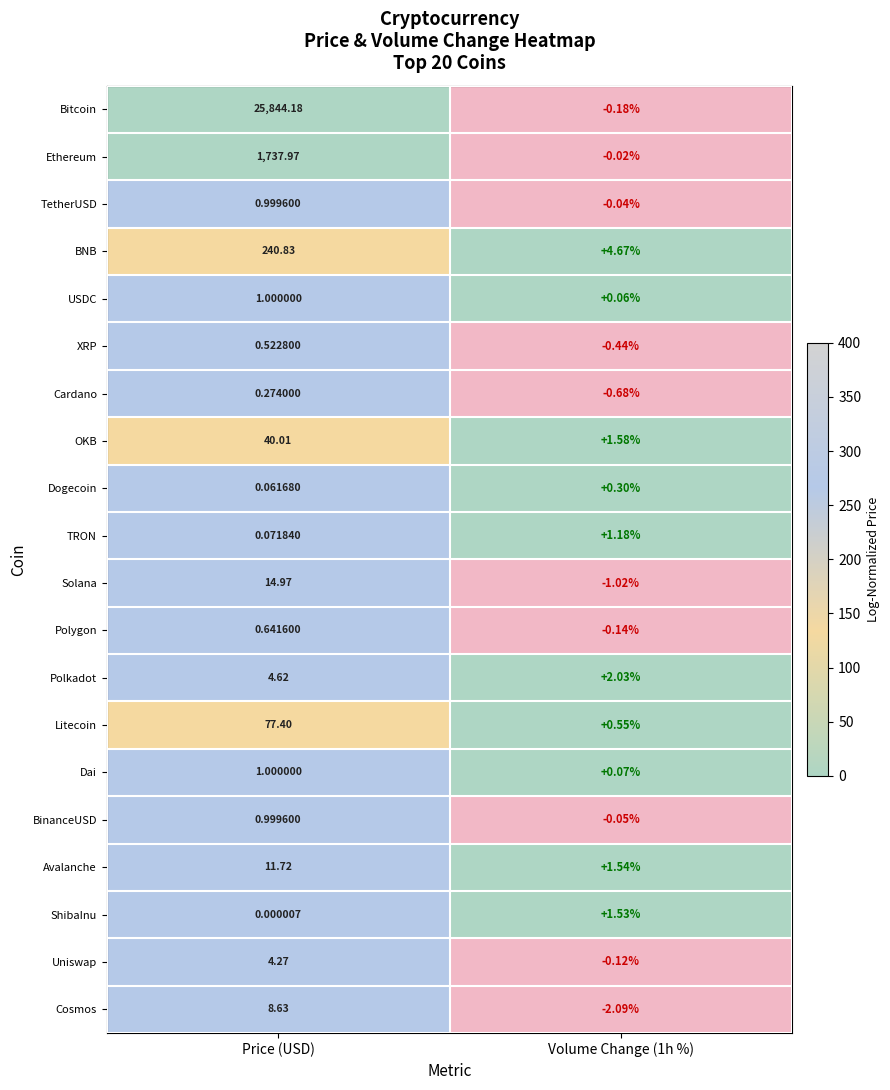

Which label corresponds to the largest value in the chart?

Price (USD)